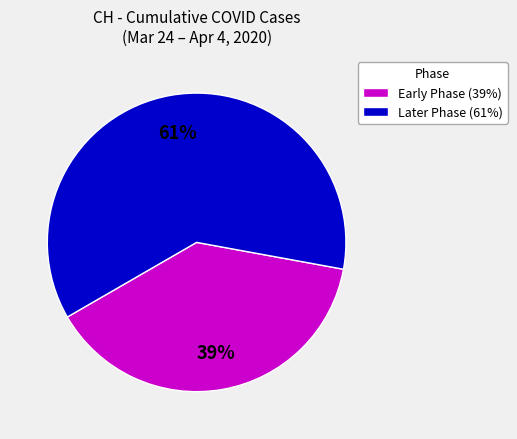

Is it true that Later Phase (61%) is 52% of the pie?

False